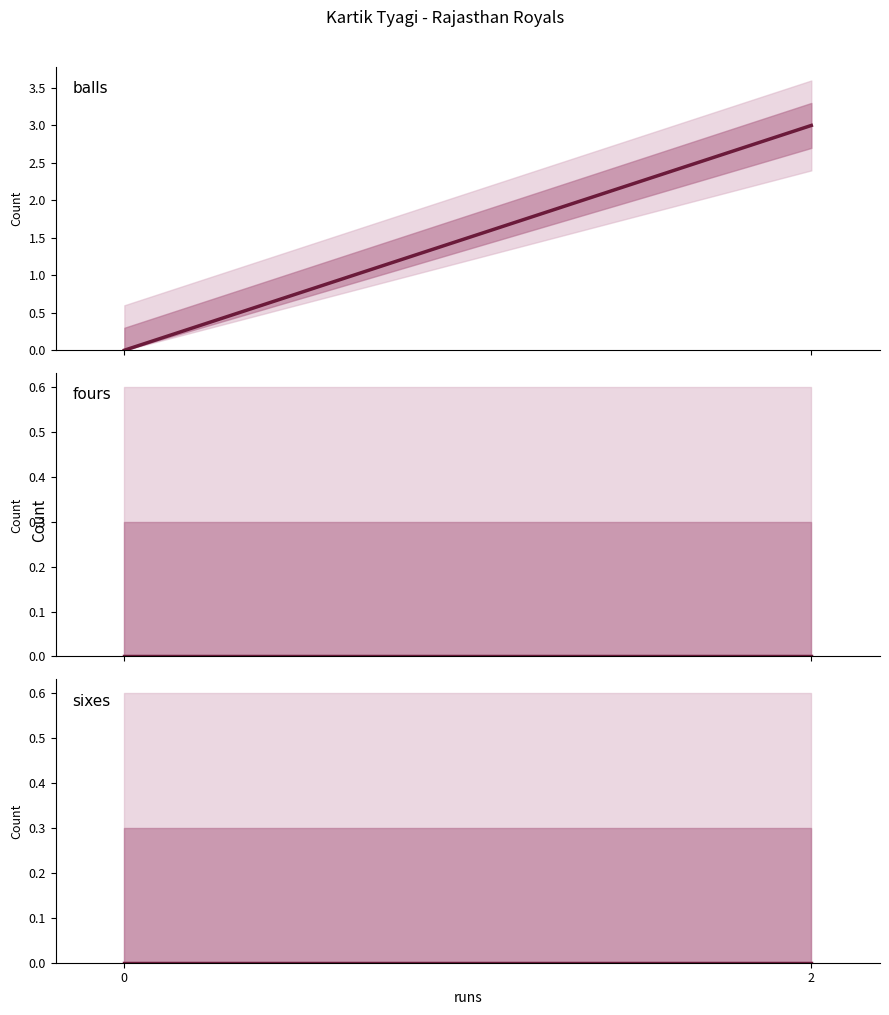

Is it true that sixes equals 0 at 2?

True